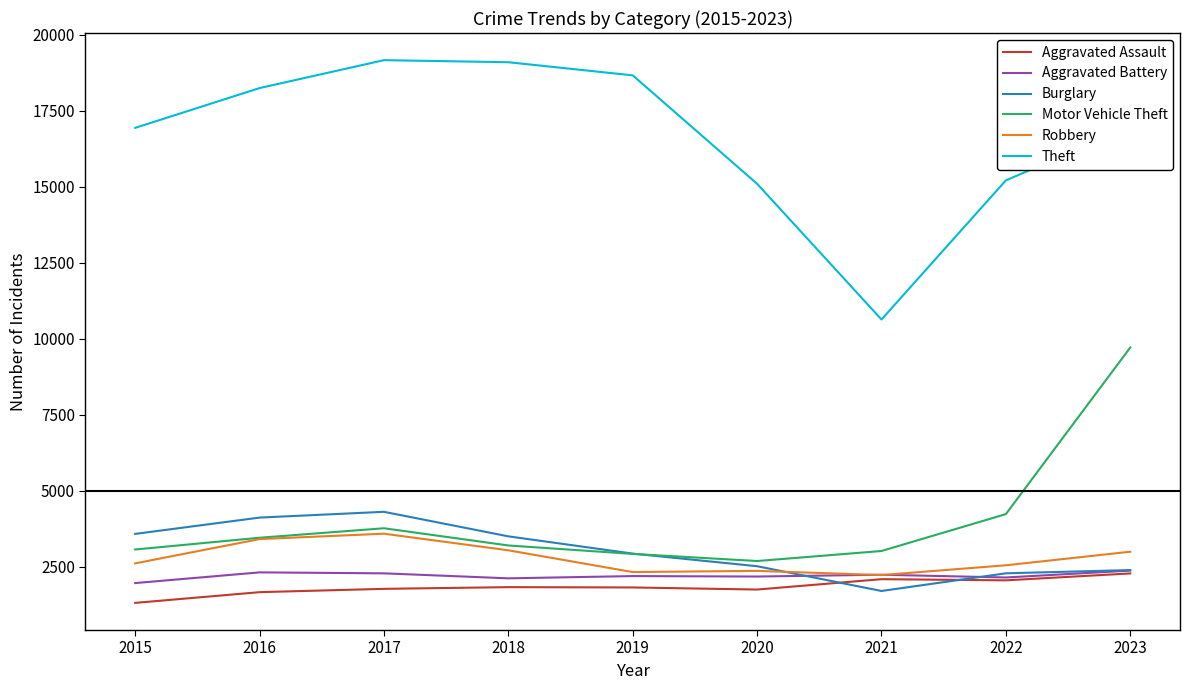

Is it true that Aggravated Battery equals 3013 at 2017?

False